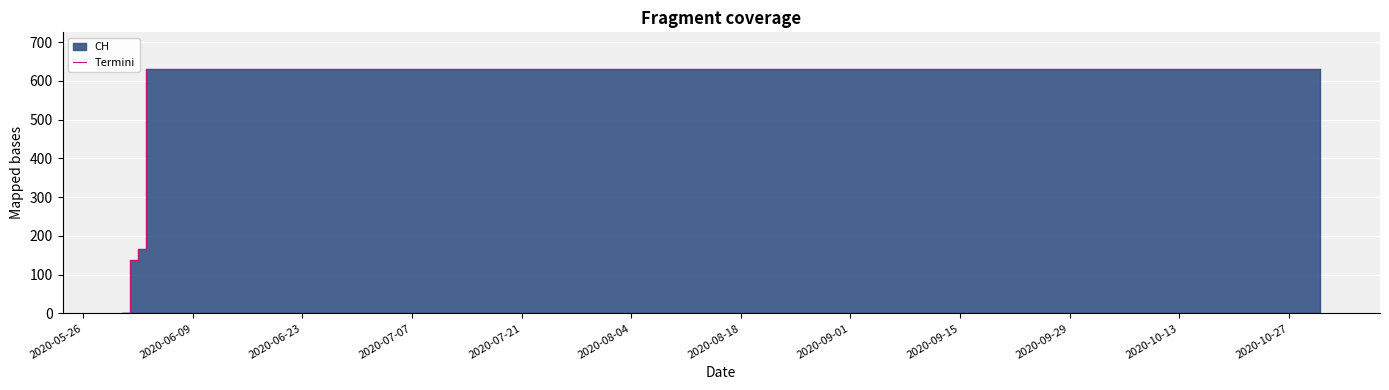

What is the difference between the values at 2020-10-27 and 2020-05-26?

631